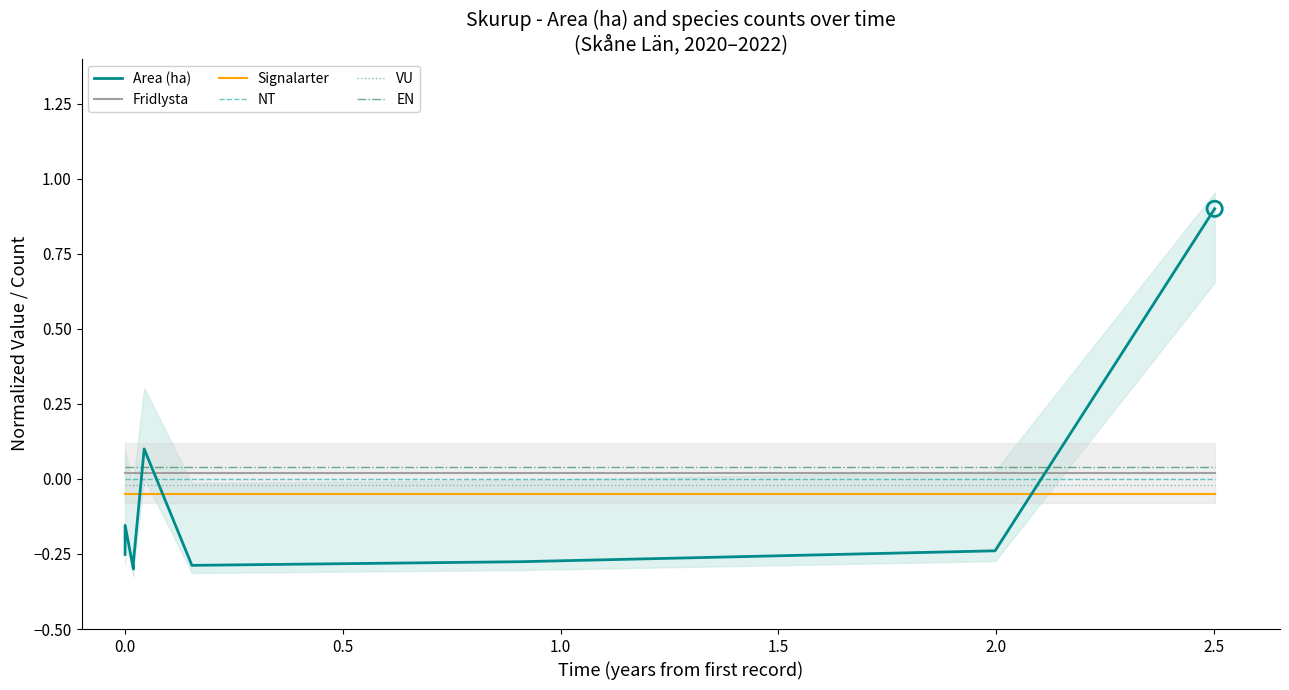

What are all the series names shown in the legend?

Area (ha), Fridlysta, Signalarter, NT, VU, EN